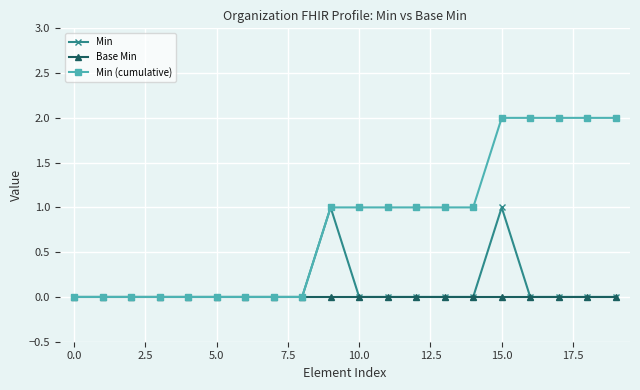

Which series has the largest range (max minus min)?

Min (cumulative)